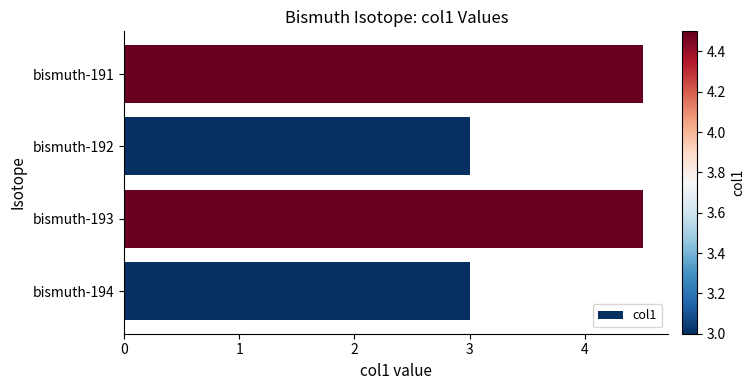

What is the greatest value displayed?

4.5